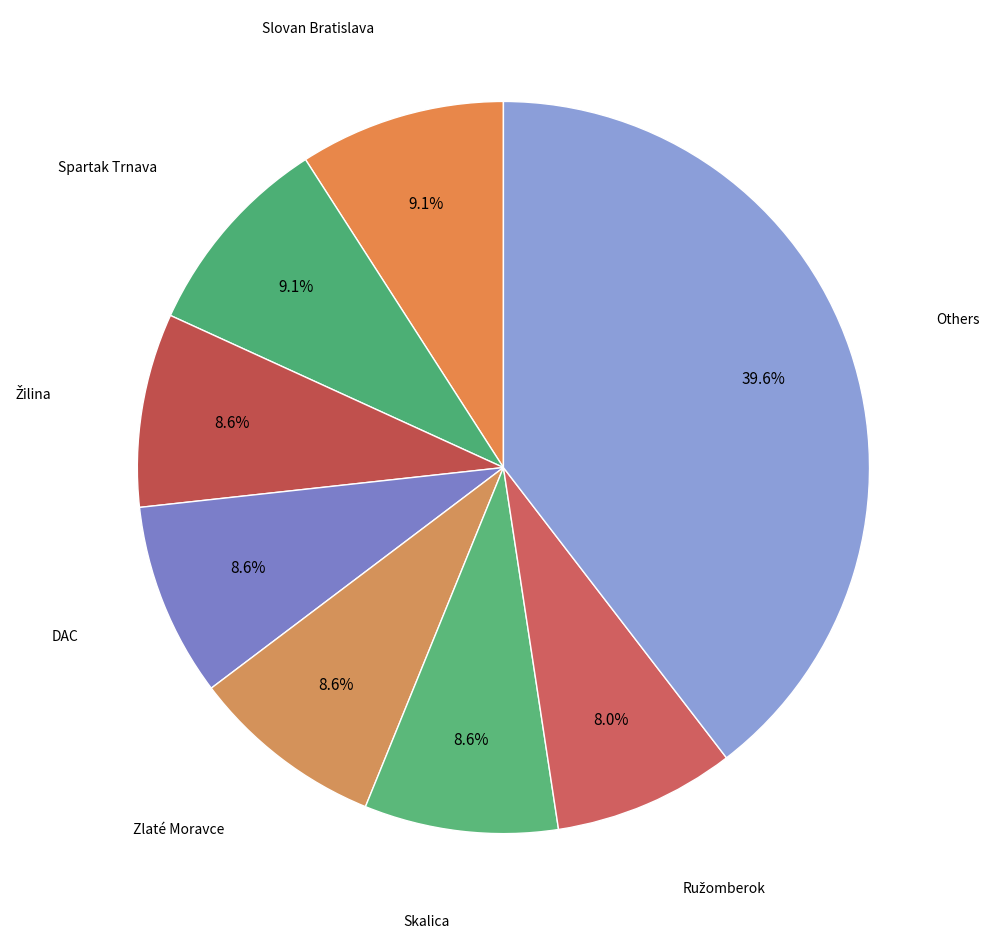

How many slices are in this pie chart?

8